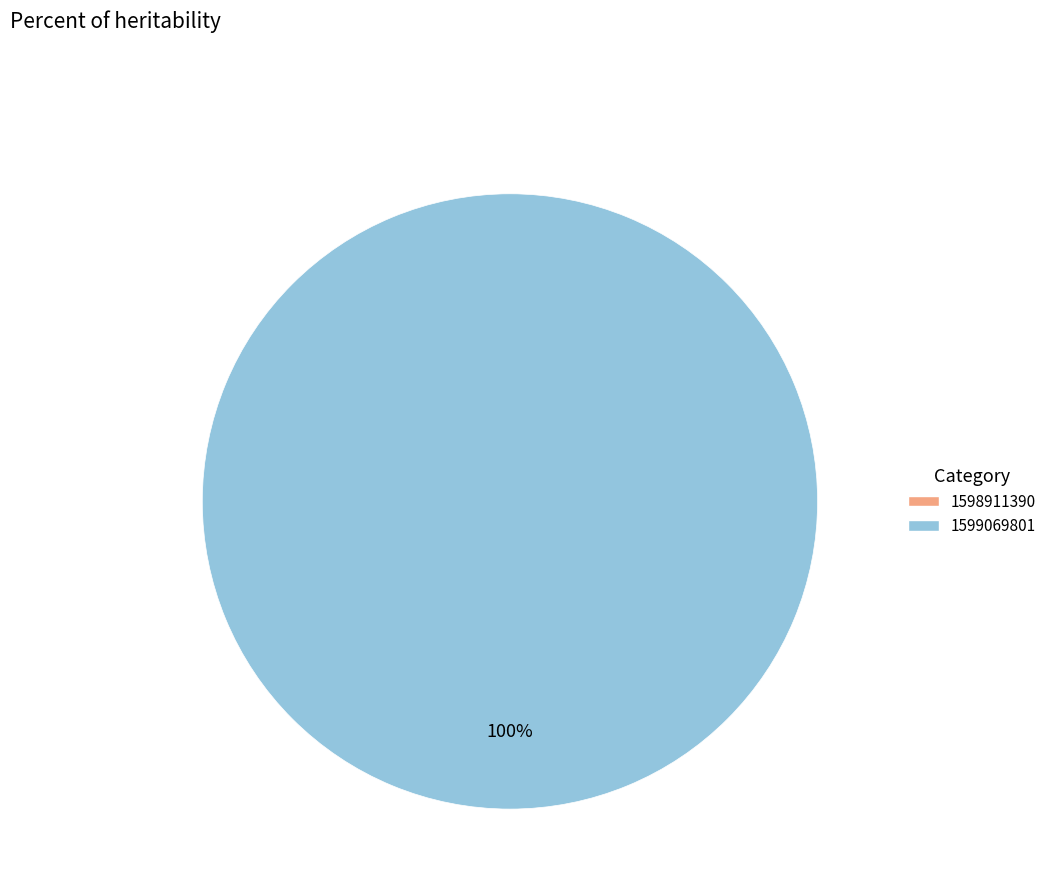

What portion of the pie excludes 1598911390?

100.0%